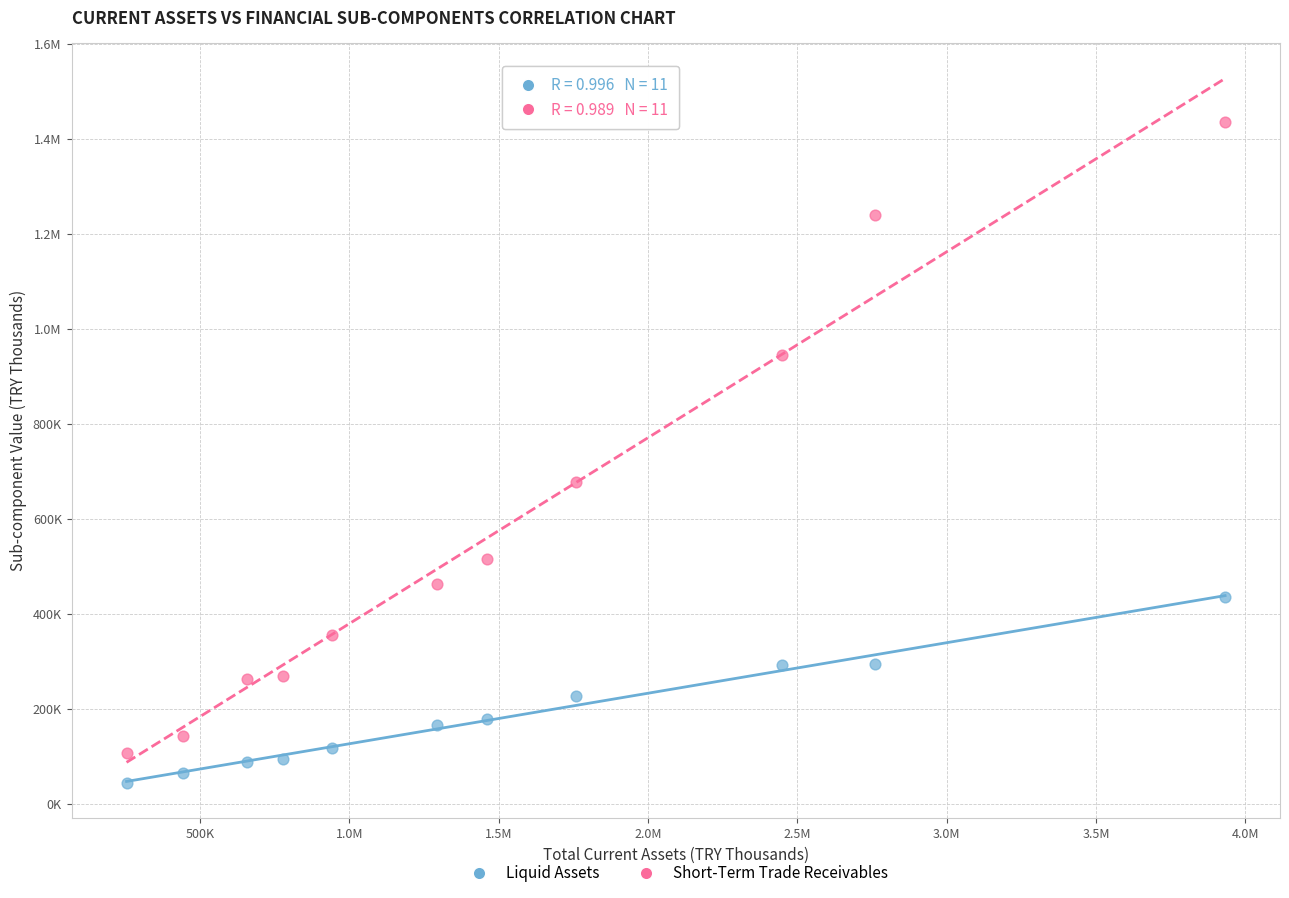

What are all the series names shown in the legend?

Liquid Assets, Short-Term Trade Receivables